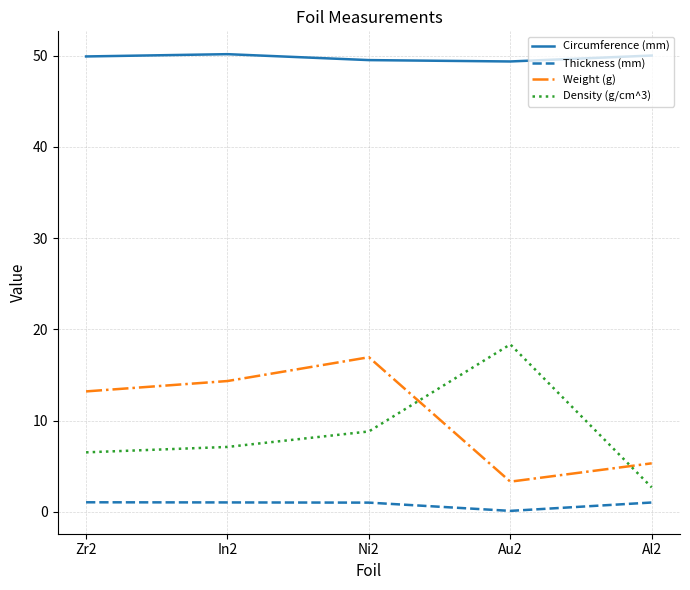

What is the sum of the Circumference (mm) values at Al2 and Ni2?

99.5